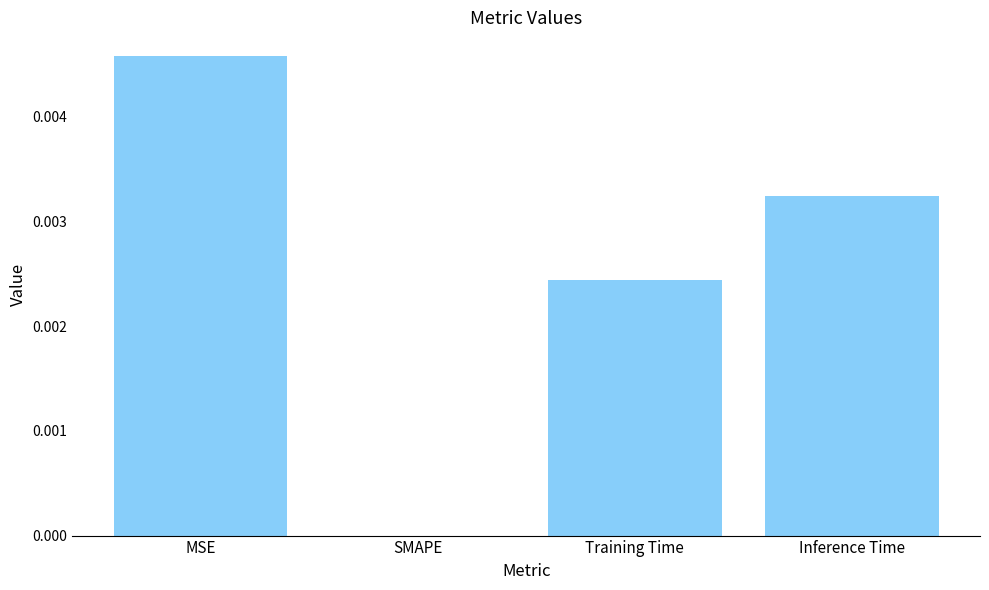

Are the bars horizontal?

No